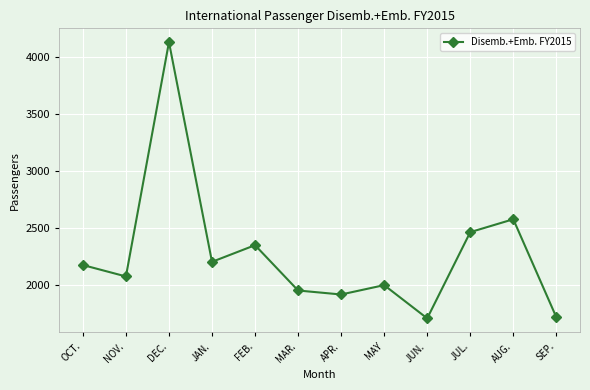

The chart shows a value of 1441 at FEB.. True or false?

False